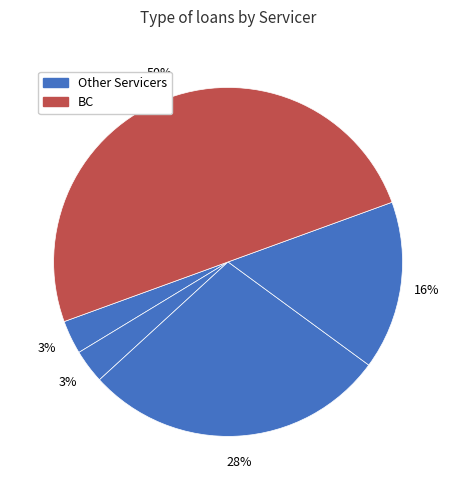

How many segments does this pie chart have?

5